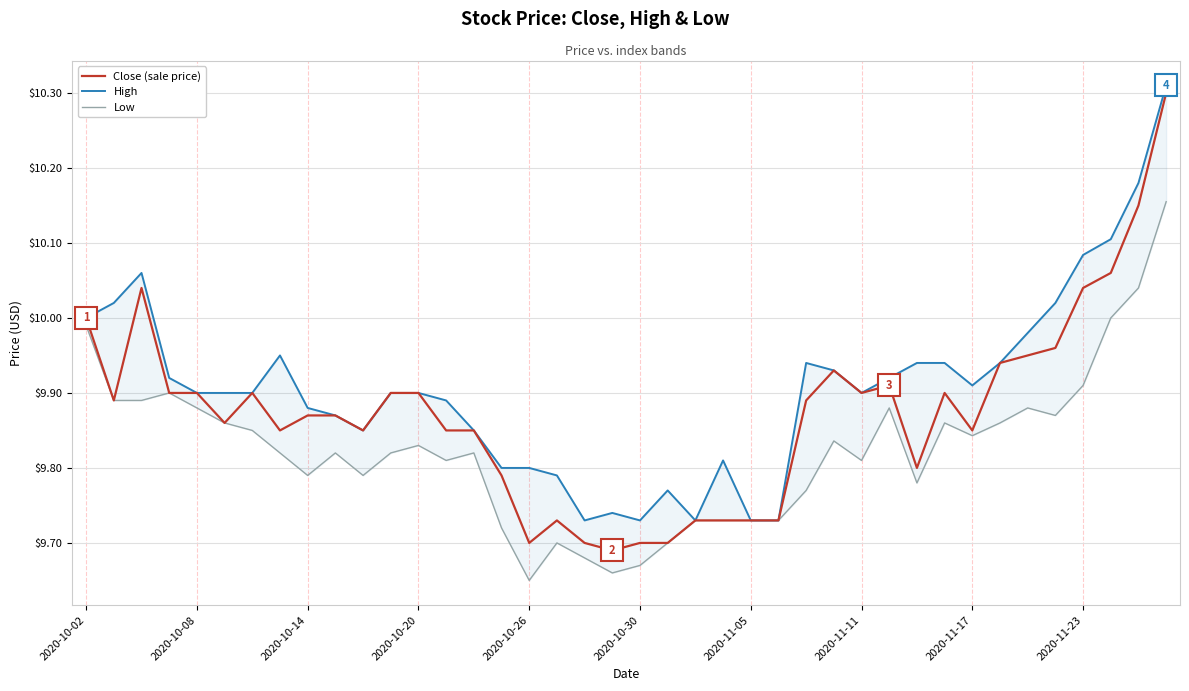

List the series in order of their overall mean, lowest first.

Low, Close (sale price), High